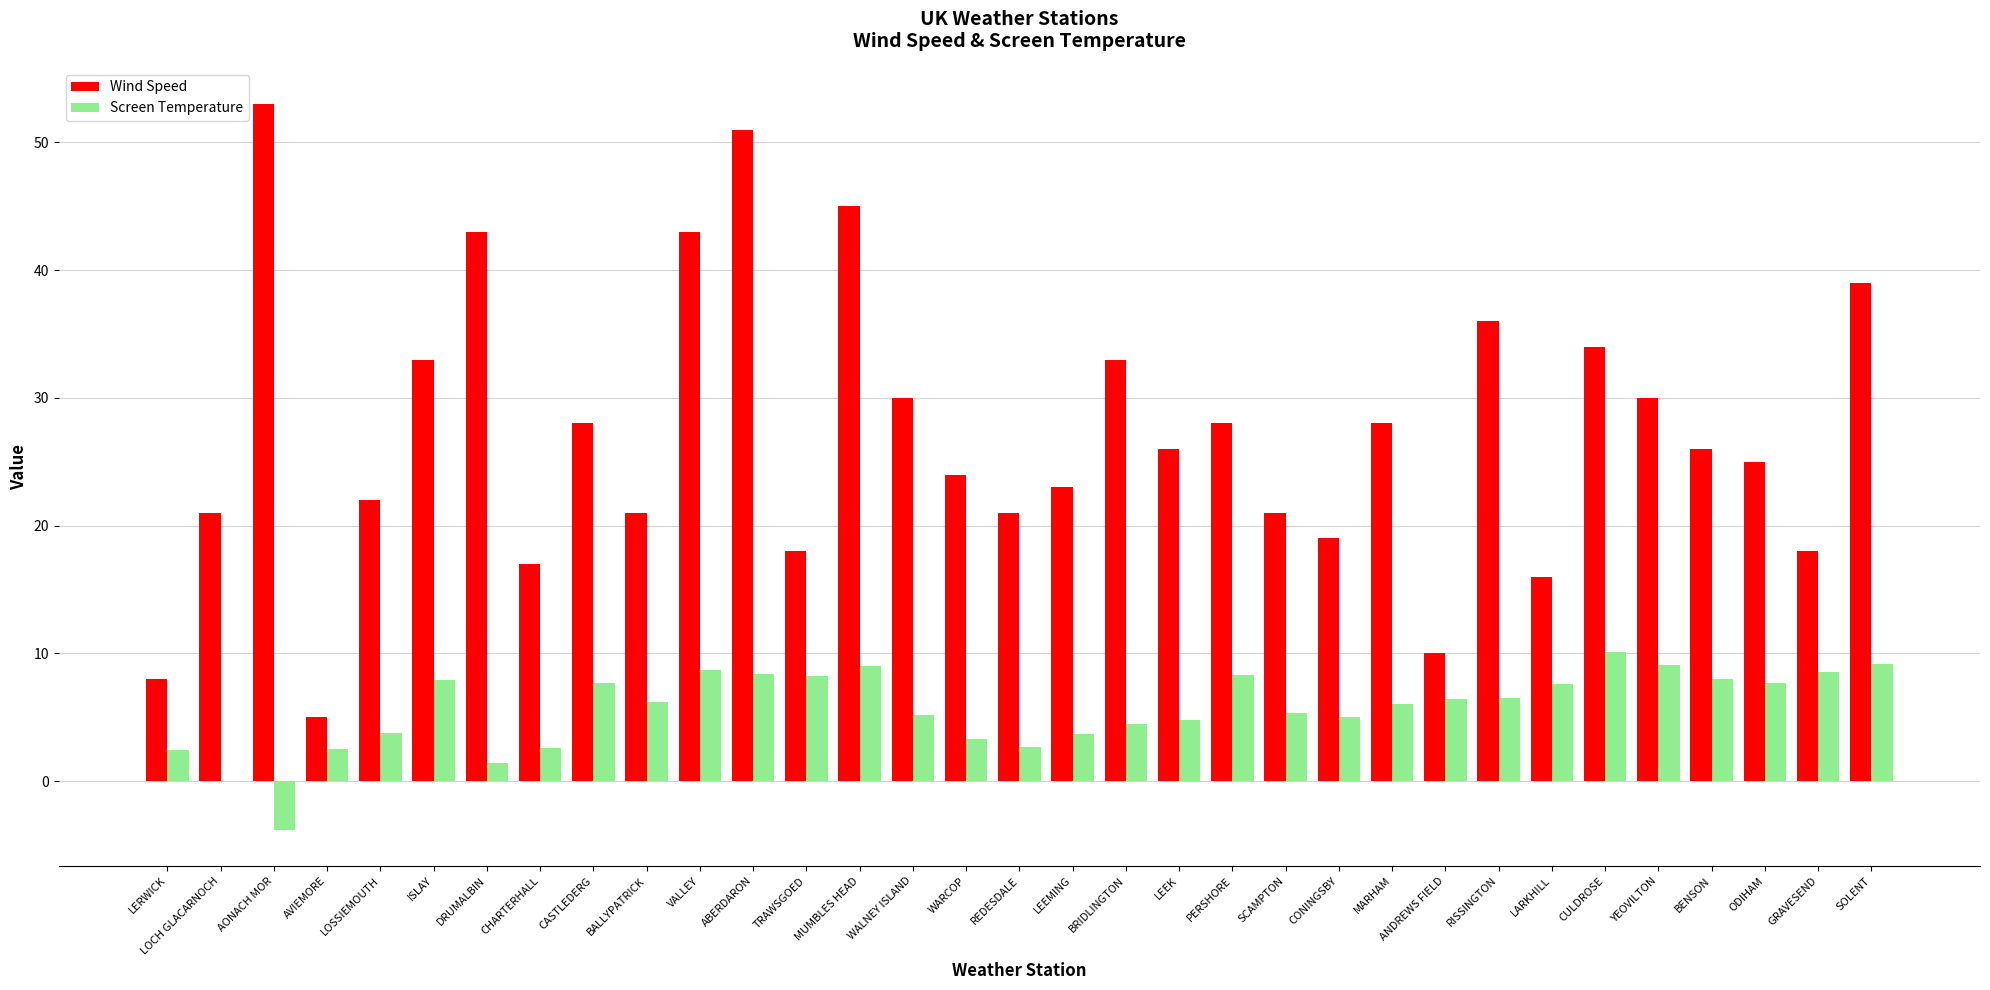

Read the Screen Temperature value at SOLENT.

9.2